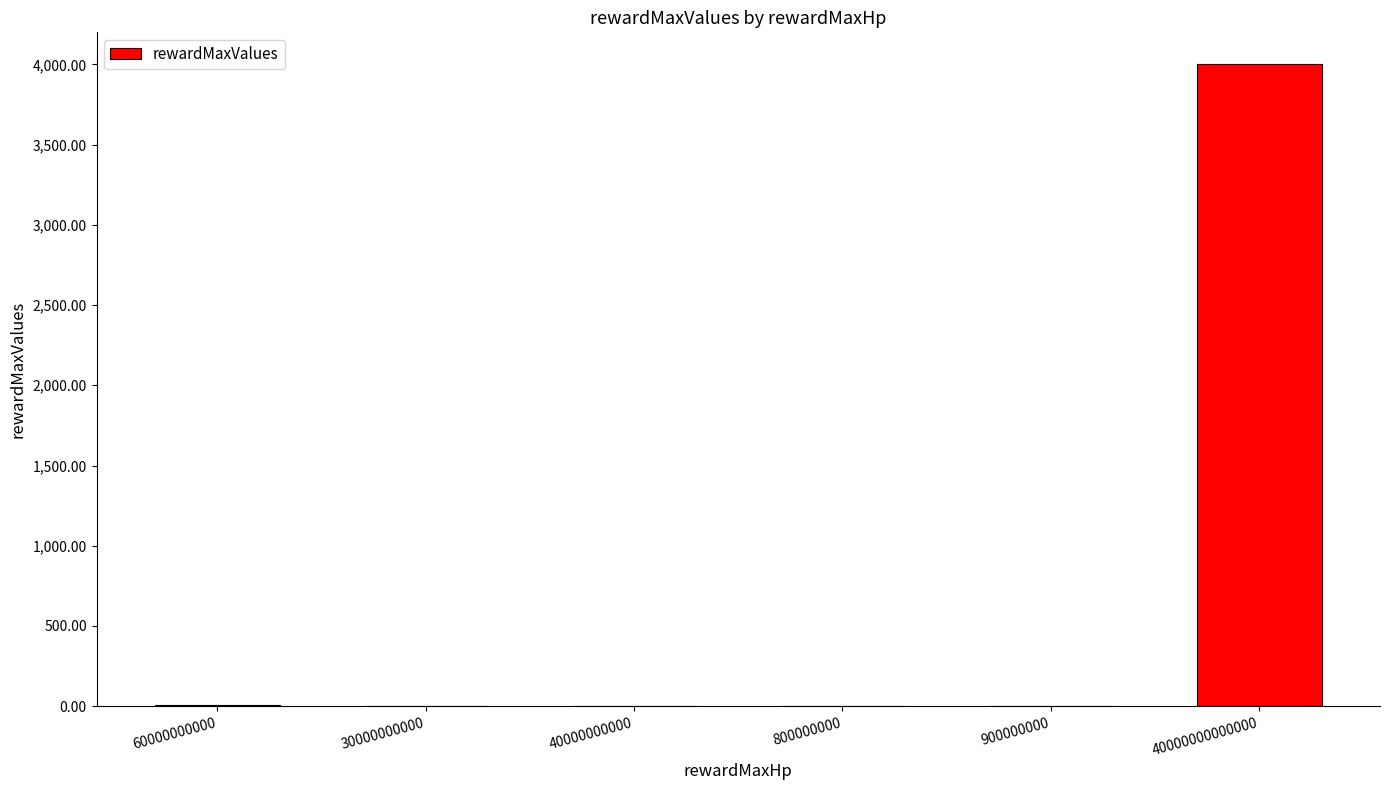

True or false: the data shows 4.0 at 40000000000.

True